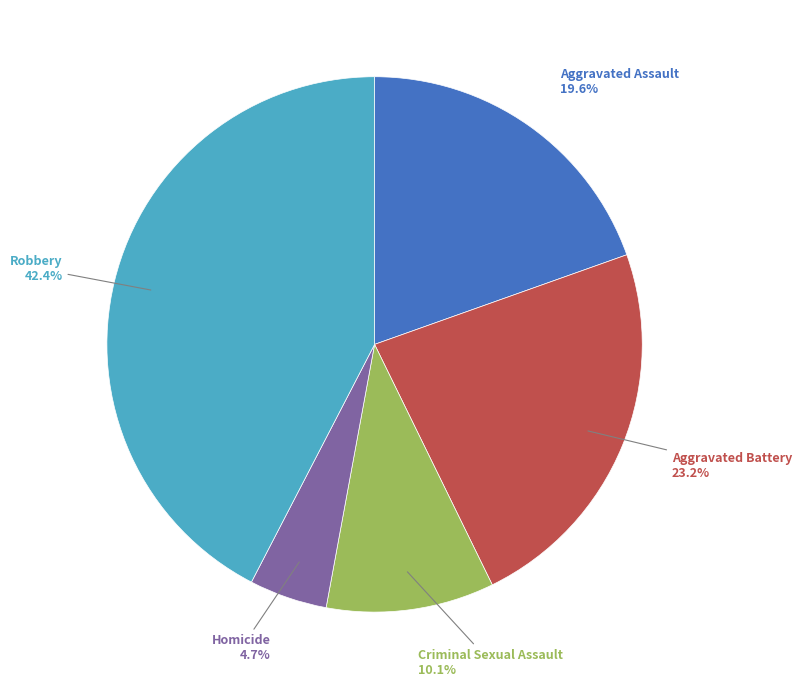

Is there a majority slice in this chart?

No